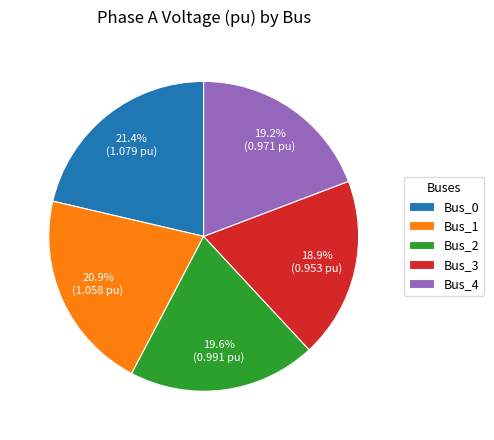

To the nearest percent, what portion does Bus_2 represent?

20%